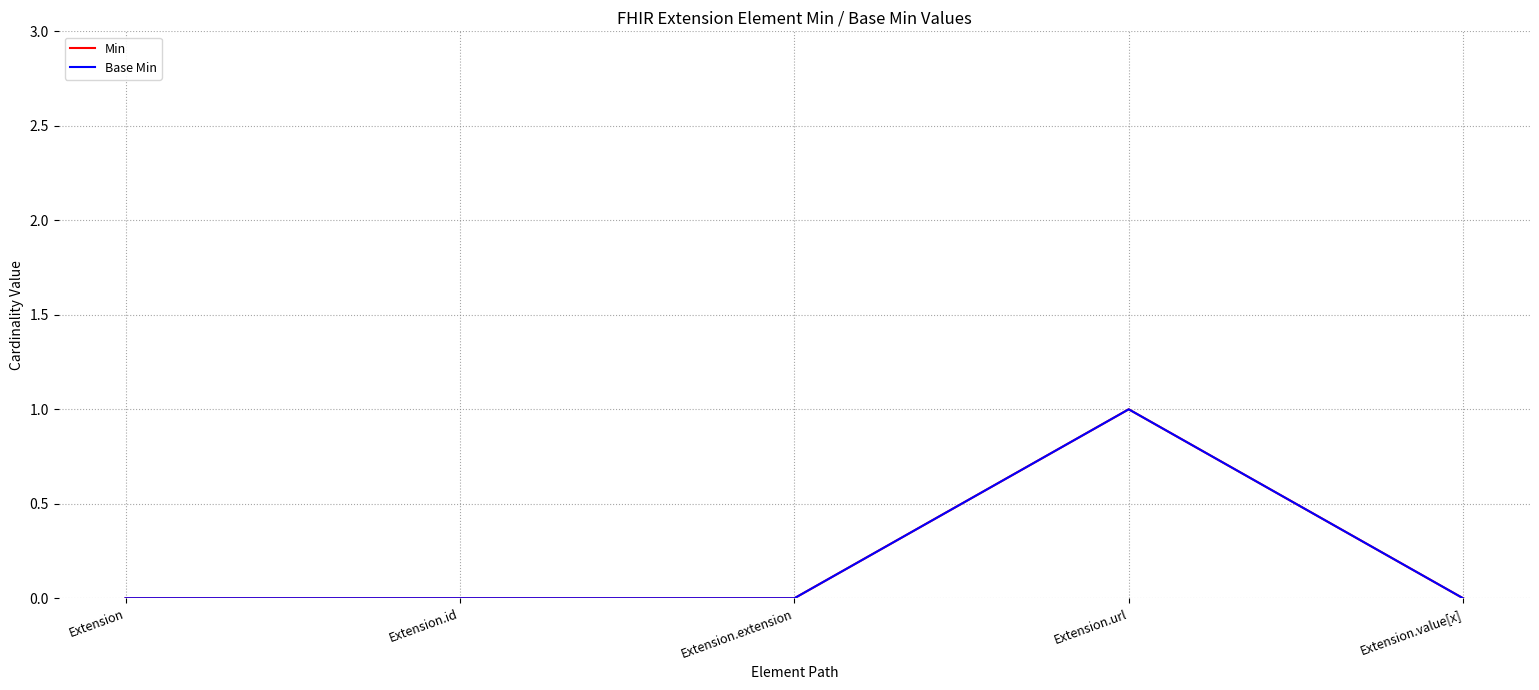

Which category has the lowest value across all series?

Extension